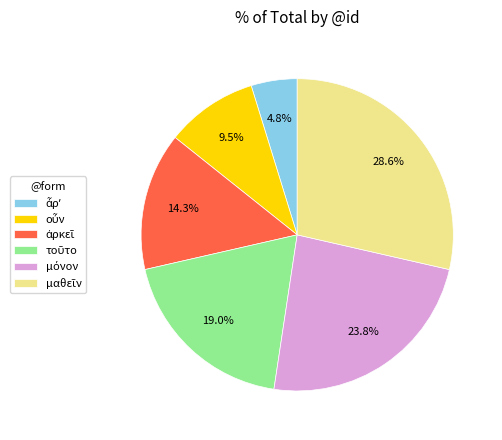

Is there any slice that represents more than half of the pie?

No